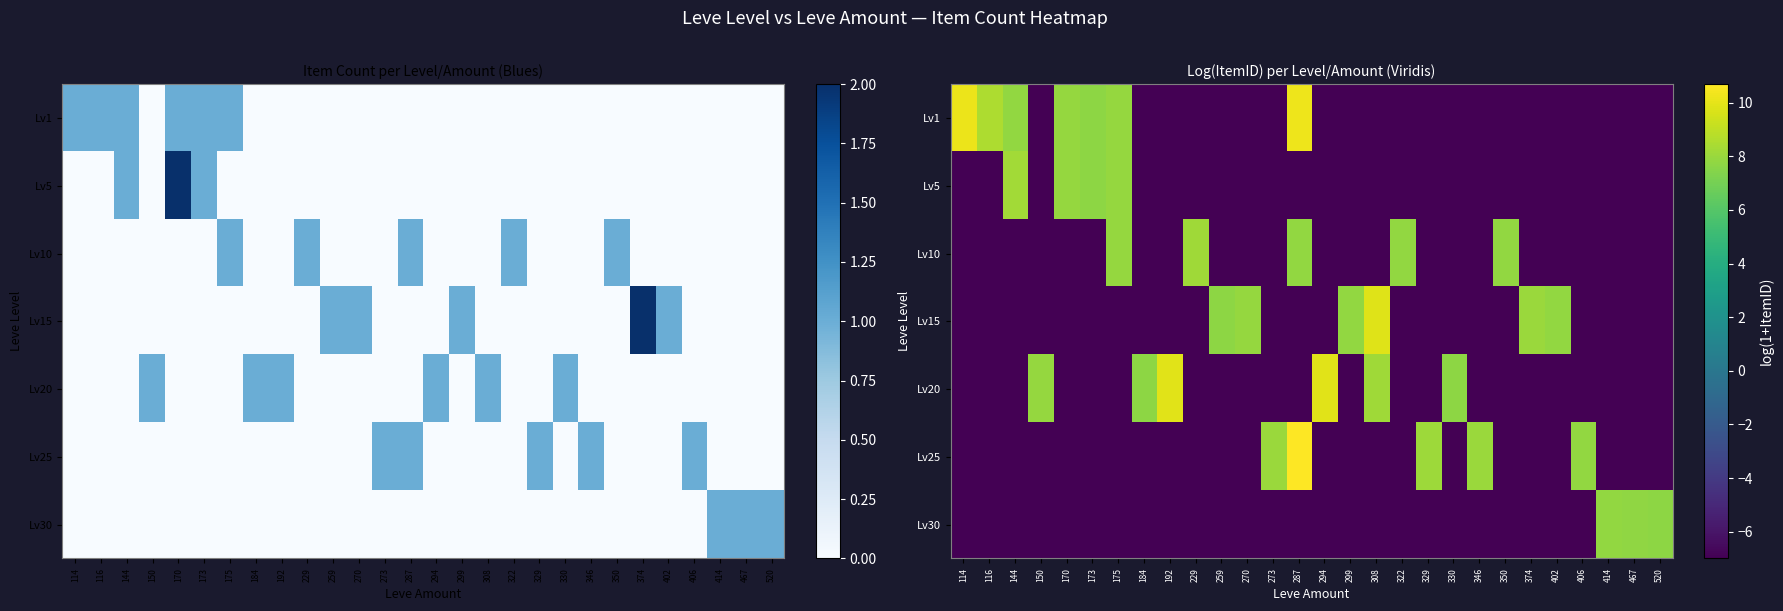

True or false: Lv1 has a value of -7.0 at 294.

True